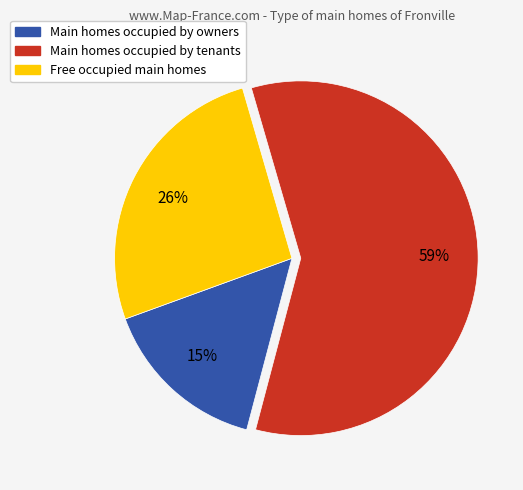

Does any single category account for the majority?

Yes